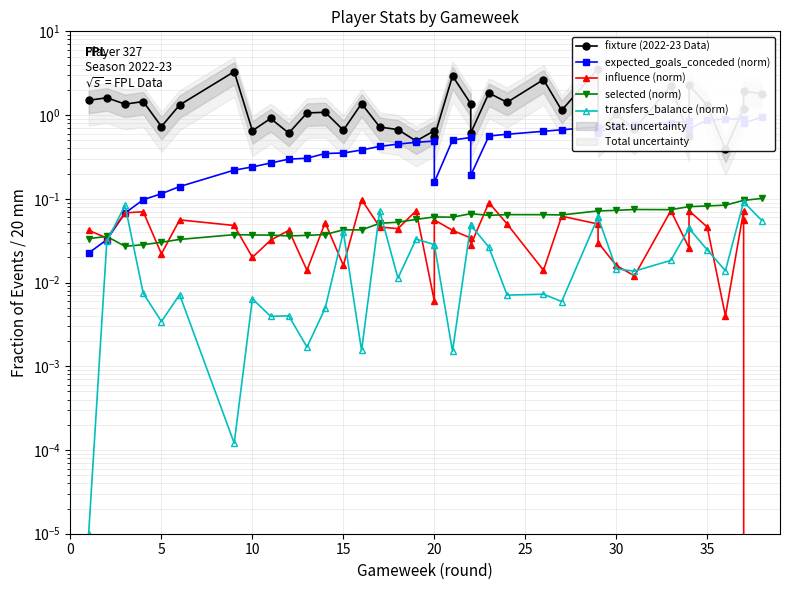

What is the difference between the maximum and second lowest values in the selected (norm) series?

0.1